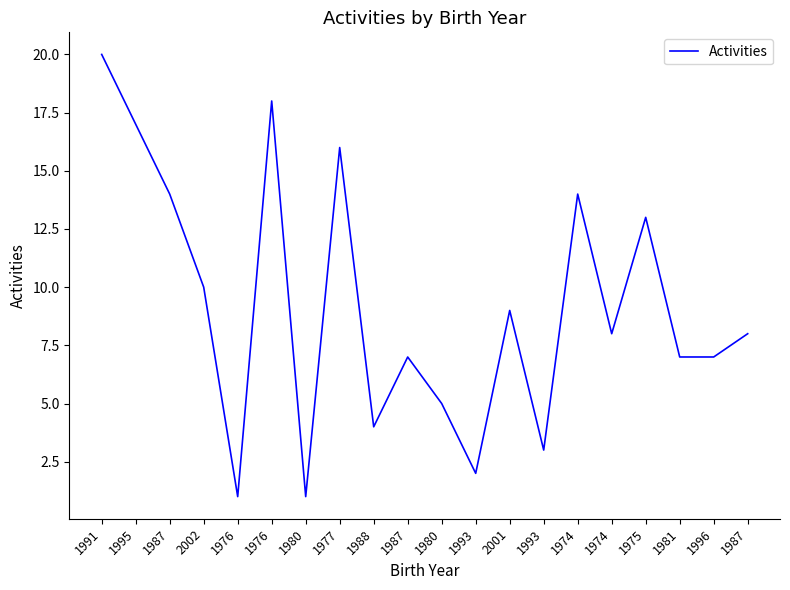

What is the smallest value displayed?

1